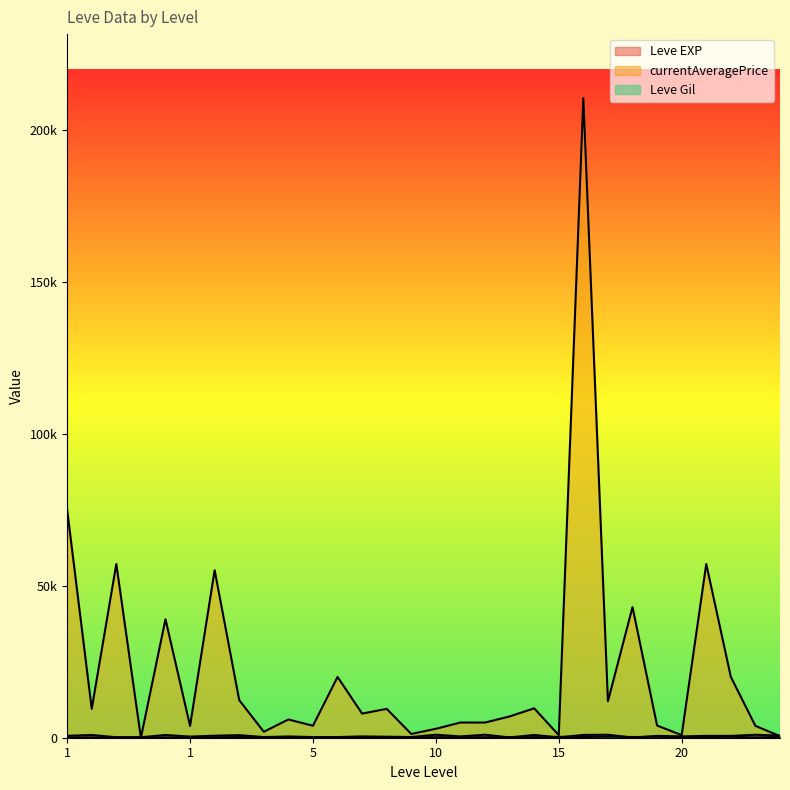

True or false: Leve Gil has a value of 140 at 5.

True